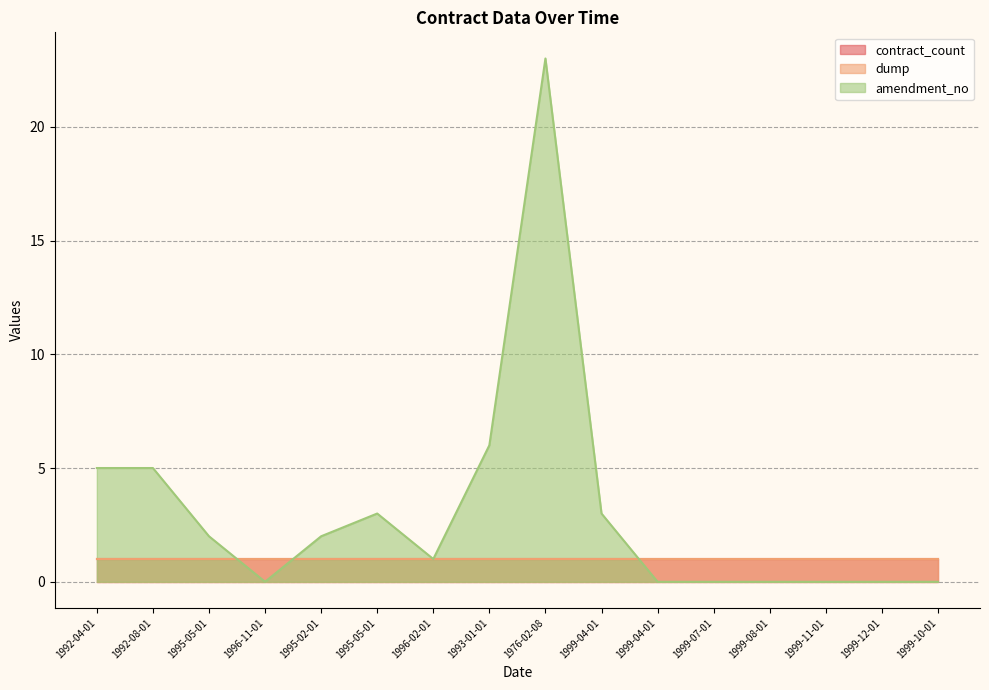

At 1995-02-01, list the series in order from largest to smallest.

amendment_no, contract_count, dump